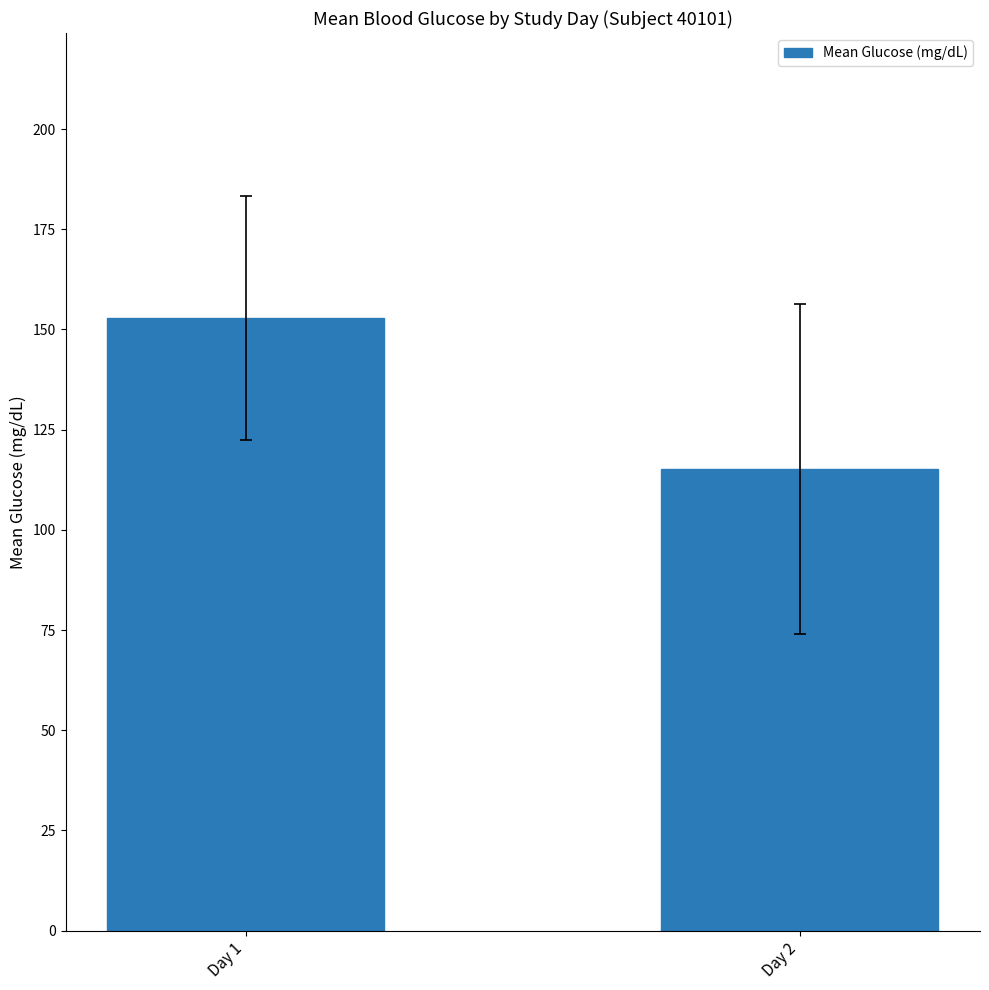

Is it true that the value at Day 1 is 216.3?

False